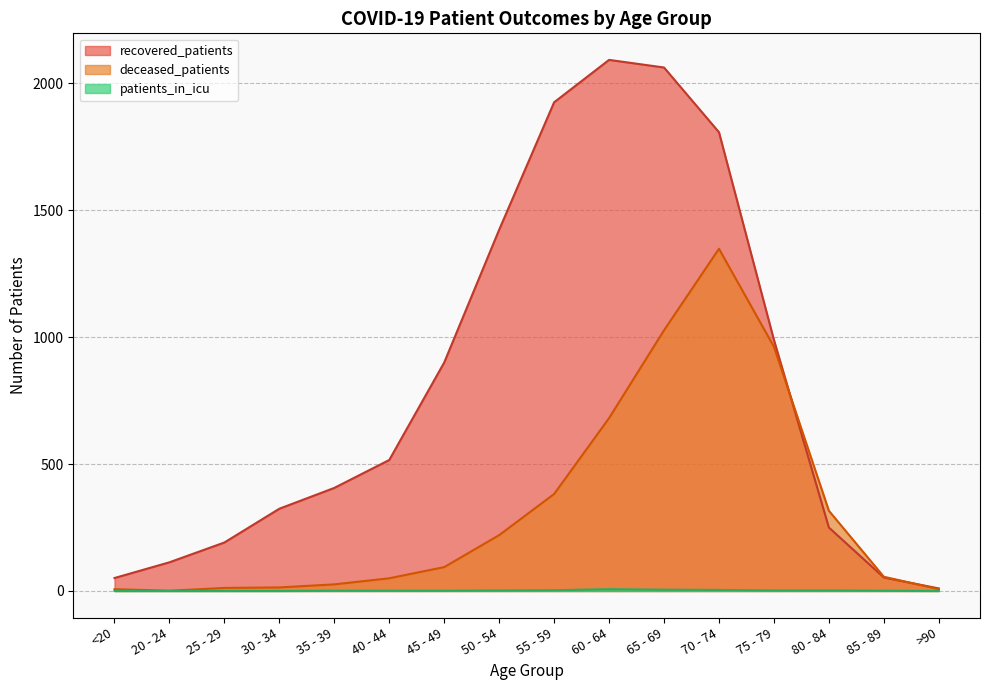

At which label is patients_in_icu closest to 3?

55 - 59